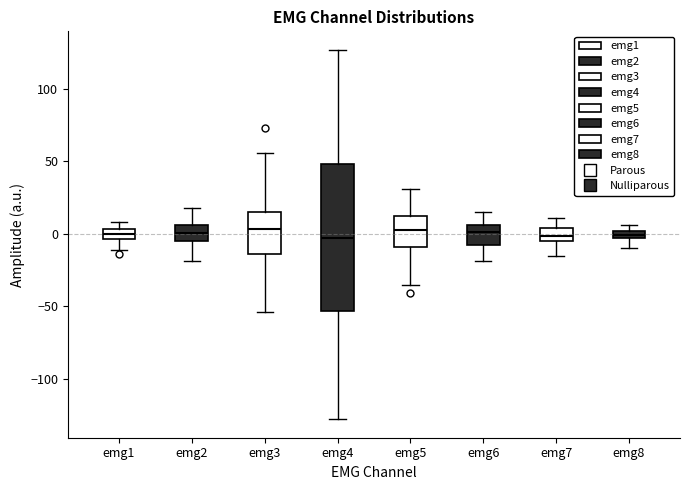

Which box is the tallest, from its lower edge to its upper edge?

emg4